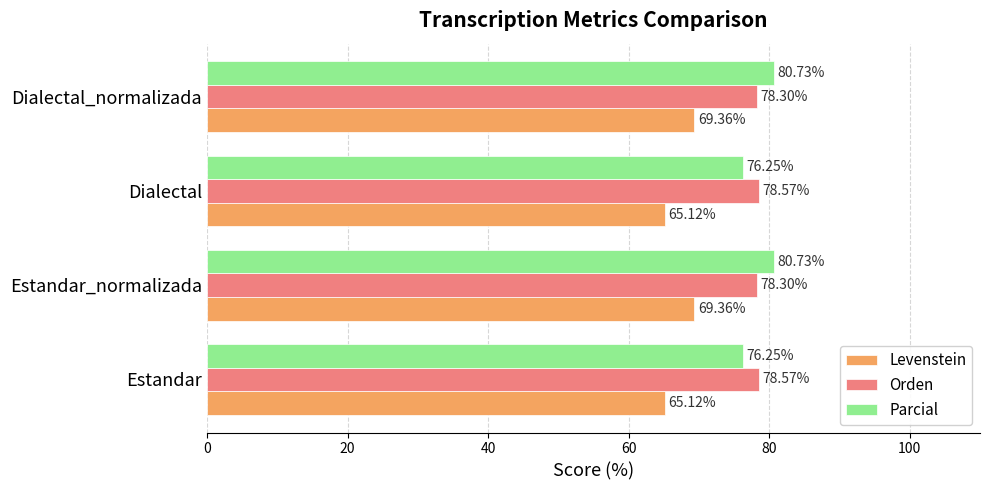

At Estandar, list the series in order from smallest to largest.

Levenstein, Parcial, Orden